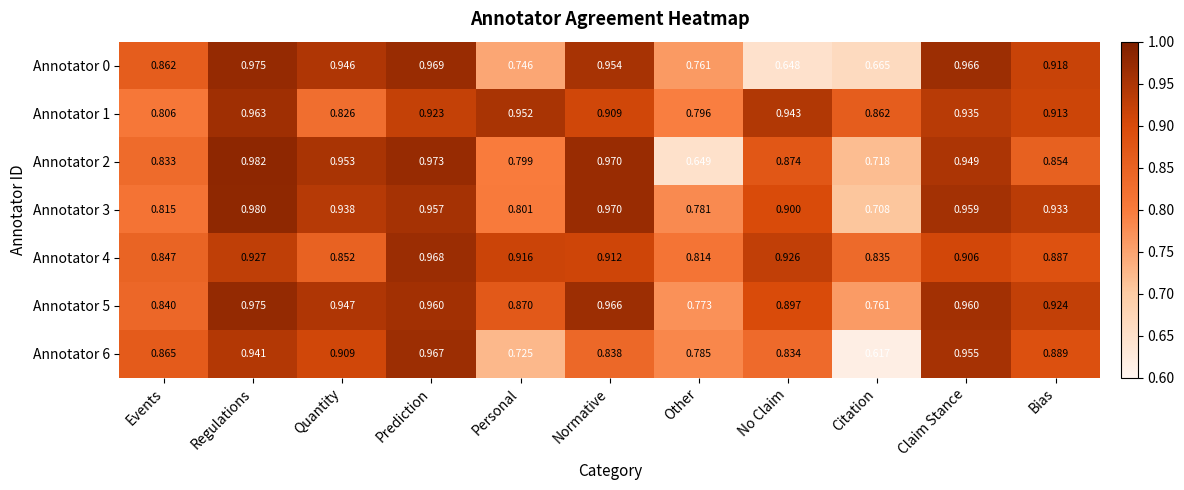

Between No Claim and Citation, which series saw the biggest shift?

Annotator 6